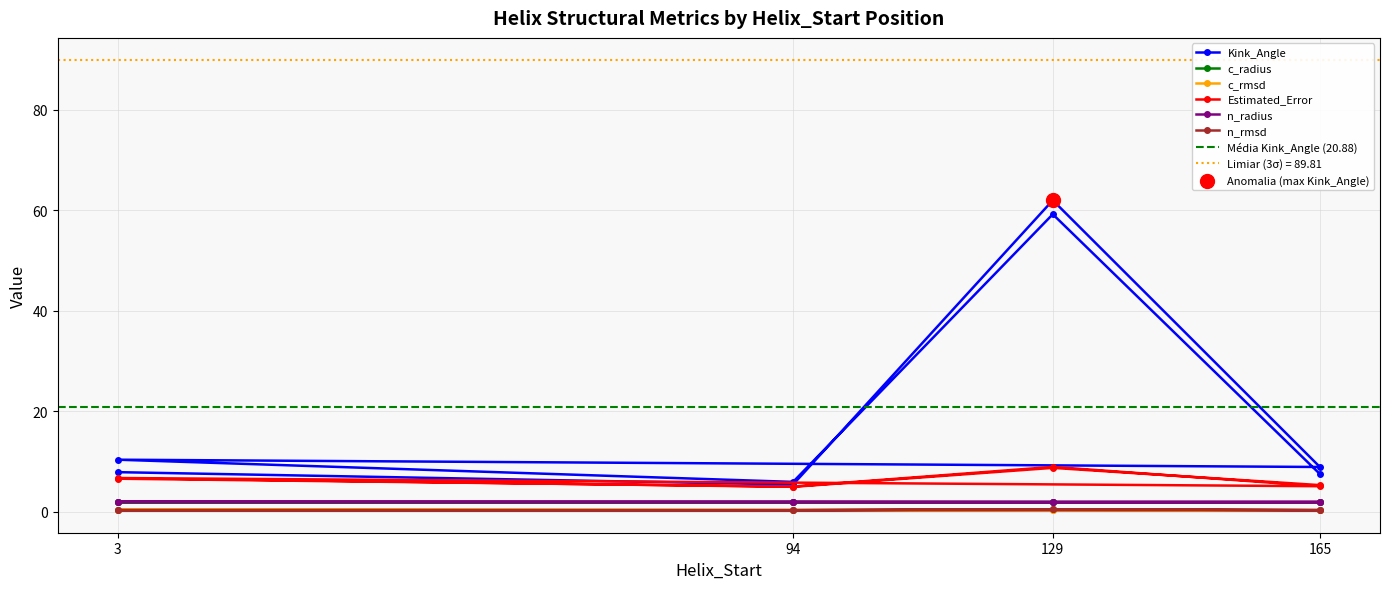

Which series reaches the minimum Y coordinate?

c_rmsd